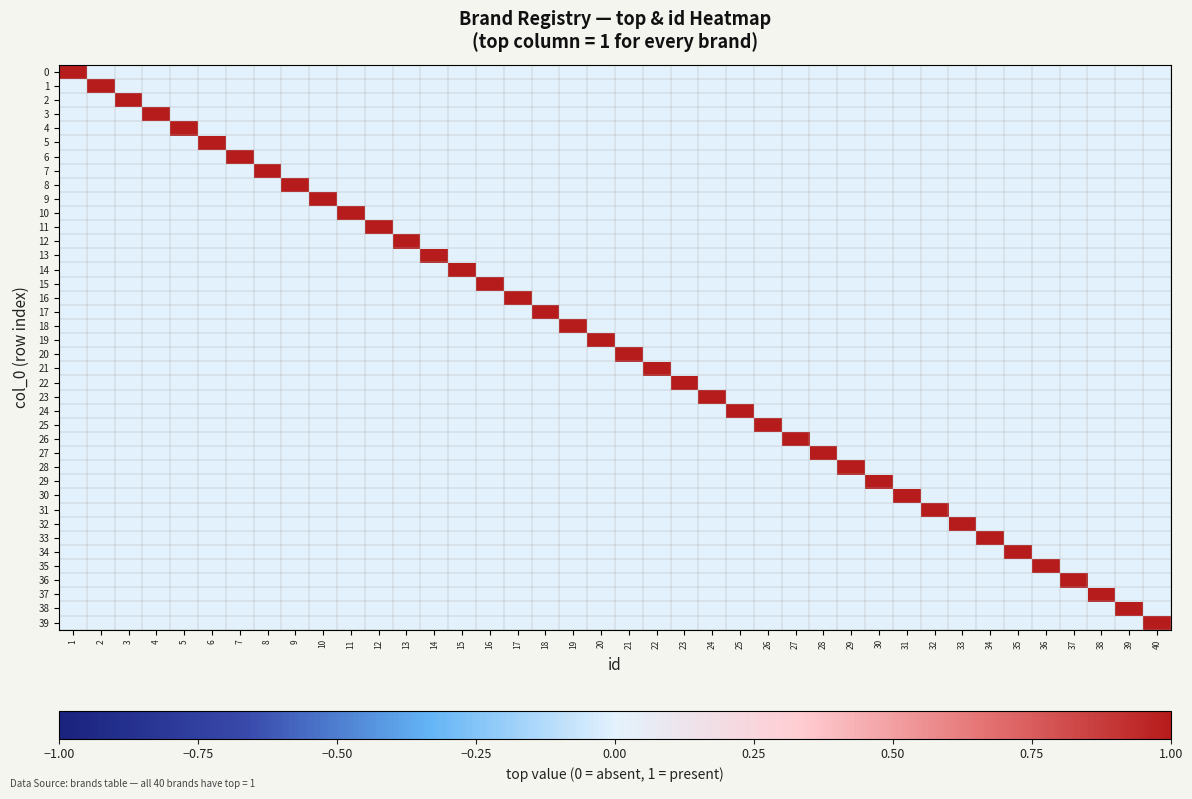

Reading left to right, list all the values displayed in this chart.

0: 1=1	2=0	3=0	4=0	5=0	6=0	7=0	8=0	9=0	10=0	11=0	12=0	13=0	14=0	15=0	16=0	17=0	18=0	19=0	20=0	21=0	22=0	23=0	24=0	25=0	26=0	27=0	28=0	29=0	30=0	31=0	32=0	33=0	34=0	35=0	36=0	37=0	38=0	39=0	40=0
1: 1=0	2=1	3=0	4=0	5=0	6=0	7=0	8=0	9=0	10=0	11=0	12=0	13=0	14=0	15=0	16=0	17=0	18=0	19=0	20=0	21=0	22=0	23=0	24=0	25=0	26=0	27=0	28=0	29=0	30=0	31=0	32=0	33=0	34=0	35=0	36=0	37=0	38=0	39=0	40=0
2: 1=0	2=0	3=1	4=0	5=0	6=0	7=0	8=0	9=0	10=0	11=0	12=0	13=0	14=0	15=0	16=0	17=0	18=0	19=0	20=0	21=0	22=0	23=0	24=0	25=0	26=0	27=0	28=0	29=0	30=0	31=0	32=0	33=0	34=0	35=0	36=0	37=0	38=0	39=0	40=0
3: 1=0	2=0	3=0	4=1	5=0	6=0	7=0	8=0	9=0	10=0	11=0	12=0	13=0	14=0	15=0	16=0	17=0	18=0	19=0	20=0	21=0	22=0	23=0	24=0	25=0	26=0	27=0	28=0	29=0	30=0	31=0	32=0	33=0	34=0	35=0	36=0	37=0	38=0	39=0	40=0
4: 1=0	2=0	3=0	4=0	5=1	6=0	7=0	8=0	9=0	10=0	11=0	12=0	13=0	14=0	15=0	16=0	17=0	18=0	19=0	20=0	21=0	22=0	23=0	24=0	25=0	26=0	27=0	28=0	29=0	30=0	31=0	32=0	33=0	34=0	35=0	36=0	37=0	38=0	39=0	40=0
5: 1=0	2=0	3=0	4=0	5=0	6=1	7=0	8=0	9=0	10=0	11=0	12=0	13=0	14=0	15=0	16=0	17=0	18=0	19=0	20=0	21=0	22=0	23=0	24=0	25=0	26=0	27=0	28=0	29=0	30=0	31=0	32=0	33=0	34=0	35=0	36=0	37=0	38=0	39=0	40=0
6: 1=0	2=0	3=0	4=0	5=0	6=0	7=1	8=0	9=0	10=0	11=0	12=0	13=0	14=0	15=0	16=0	17=0	18=0	19=0	20=0	21=0	22=0	23=0	24=0	25=0	26=0	27=0	28=0	29=0	30=0	31=0	32=0	33=0	34=0	35=0	36=0	37=0	38=0	39=0	40=0
7: 1=0	2=0	3=0	4=0	5=0	6=0	7=0	8=1	9=0	10=0	11=0	12=0	13=0	14=0	15=0	16=0	17=0	18=0	19=0	20=0	21=0	22=0	23=0	24=0	25=0	26=0	27=0	28=0	29=0	30=0	31=0	32=0	33=0	34=0	35=0	36=0	37=0	38=0	39=0	40=0
8: 1=0	2=0	3=0	4=0	5=0	6=0	7=0	8=0	9=1	10=0	11=0	12=0	13=0	14=0	15=0	16=0	17=0	18=0	19=0	20=0	21=0	22=0	23=0	24=0	25=0	26=0	27=0	28=0	29=0	30=0	31=0	32=0	33=0	34=0	35=0	36=0	37=0	38=0	39=0	40=0
9: 1=0	2=0	3=0	4=0	5=0	6=0	7=0	8=0	9=0	10=1	11=0	12=0	13=0	14=0	15=0	16=0	17=0	18=0	19=0	20=0	21=0	22=0	23=0	24=0	25=0	26=0	27=0	28=0	29=0	30=0	31=0	32=0	33=0	34=0	35=0	36=0	37=0	38=0	39=0	40=0
10: 1=0	2=0	3=0	4=0	5=0	6=0	7=0	8=0	9=0	10=0	11=1	12=0	13=0	14=0	15=0	16=0	17=0	18=0	19=0	20=0	21=0	22=0	23=0	24=0	25=0	26=0	27=0	28=0	29=0	30=0	31=0	32=0	33=0	34=0	35=0	36=0	37=0	38=0	39=0	40=0
11: 1=0	2=0	3=0	4=0	5=0	6=0	7=0	8=0	9=0	10=0	11=0	12=1	13=0	14=0	15=0	16=0	17=0	18=0	19=0	20=0	21=0	22=0	23=0	24=0	25=0	26=0	27=0	28=0	29=0	30=0	31=0	32=0	33=0	34=0	35=0	36=0	37=0	38=0	39=0	40=0
12: 1=0	2=0	3=0	4=0	5=0	6=0	7=0	8=0	9=0	10=0	11=0	12=0	13=1	14=0	15=0	16=0	17=0	18=0	19=0	20=0	21=0	22=0	23=0	24=0	25=0	26=0	27=0	28=0	29=0	30=0	31=0	32=0	33=0	34=0	35=0	36=0	37=0	38=0	39=0	40=0
13: 1=0	2=0	3=0	4=0	5=0	6=0	7=0	8=0	9=0	10=0	11=0	12=0	13=0	14=1	15=0	16=0	17=0	18=0	19=0	20=0	21=0	22=0	23=0	24=0	25=0	26=0	27=0	28=0	29=0	30=0	31=0	32=0	33=0	34=0	35=0	36=0	37=0	38=0	39=0	40=0
14: 1=0	2=0	3=0	4=0	5=0	6=0	7=0	8=0	9=0	10=0	11=0	12=0	13=0	14=0	15=1	16=0	17=0	18=0	19=0	20=0	21=0	22=0	23=0	24=0	25=0	26=0	27=0	28=0	29=0	30=0	31=0	32=0	33=0	34=0	35=0	36=0	37=0	38=0	39=0	40=0
15: 1=0	2=0	3=0	4=0	5=0	6=0	7=0	8=0	9=0	10=0	11=0	12=0	13=0	14=0	15=0	16=1	17=0	18=0	19=0	20=0	21=0	22=0	23=0	24=0	25=0	26=0	27=0	28=0	29=0	30=0	31=0	32=0	33=0	34=0	35=0	36=0	37=0	38=0	39=0	40=0
16: 1=0	2=0	3=0	4=0	5=0	6=0	7=0	8=0	9=0	10=0	11=0	12=0	13=0	14=0	15=0	16=0	17=1	18=0	19=0	20=0	21=0	22=0	23=0	24=0	25=0	26=0	27=0	28=0	29=0	30=0	31=0	32=0	33=0	34=0	35=0	36=0	37=0	38=0	39=0	40=0
17: 1=0	2=0	3=0	4=0	5=0	6=0	7=0	8=0	9=0	10=0	11=0	12=0	13=0	14=0	15=0	16=0	17=0	18=1	19=0	20=0	21=0	22=0	23=0	24=0	25=0	26=0	27=0	28=0	29=0	30=0	31=0	32=0	33=0	34=0	35=0	36=0	37=0	38=0	39=0	40=0
18: 1=0	2=0	3=0	4=0	5=0	6=0	7=0	8=0	9=0	10=0	11=0	12=0	13=0	14=0	15=0	16=0	17=0	18=0	19=1	20=0	21=0	22=0	23=0	24=0	25=0	26=0	27=0	28=0	29=0	30=0	31=0	32=0	33=0	34=0	35=0	36=0	37=0	38=0	39=0	40=0
19: 1=0	2=0	3=0	4=0	5=0	6=0	7=0	8=0	9=0	10=0	11=0	12=0	13=0	14=0	15=0	16=0	17=0	18=0	19=0	20=1	21=0	22=0	23=0	24=0	25=0	26=0	27=0	28=0	29=0	30=0	31=0	32=0	33=0	34=0	35=0	36=0	37=0	38=0	39=0	40=0
20: 1=0	2=0	3=0	4=0	5=0	6=0	7=0	8=0	9=0	10=0	11=0	12=0	13=0	14=0	15=0	16=0	17=0	18=0	19=0	20=0	21=1	22=0	23=0	24=0	25=0	26=0	27=0	28=0	29=0	30=0	31=0	32=0	33=0	34=0	35=0	36=0	37=0	38=0	39=0	40=0
21: 1=0	2=0	3=0	4=0	5=0	6=0	7=0	8=0	9=0	10=0	11=0	12=0	13=0	14=0	15=0	16=0	17=0	18=0	19=0	20=0	21=0	22=1	23=0	24=0	25=0	26=0	27=0	28=0	29=0	30=0	31=0	32=0	33=0	34=0	35=0	36=0	37=0	38=0	39=0	40=0
22: 1=0	2=0	3=0	4=0	5=0	6=0	7=0	8=0	9=0	10=0	11=0	12=0	13=0	14=0	15=0	16=0	17=0	18=0	19=0	20=0	21=0	22=0	23=1	24=0	25=0	26=0	27=0	28=0	29=0	30=0	31=0	32=0	33=0	34=0	35=0	36=0	37=0	38=0	39=0	40=0
23: 1=0	2=0	3=0	4=0	5=0	6=0	7=0	8=0	9=0	10=0	11=0	12=0	13=0	14=0	15=0	16=0	17=0	18=0	19=0	20=0	21=0	22=0	23=0	24=1	25=0	26=0	27=0	28=0	29=0	30=0	31=0	32=0	33=0	34=0	35=0	36=0	37=0	38=0	39=0	40=0
24: 1=0	2=0	3=0	4=0	5=0	6=0	7=0	8=0	9=0	10=0	11=0	12=0	13=0	14=0	15=0	16=0	17=0	18=0	19=0	20=0	21=0	22=0	23=0	24=0	25=1	26=0	27=0	28=0	29=0	30=0	31=0	32=0	33=0	34=0	35=0	36=0	37=0	38=0	39=0	40=0
25: 1=0	2=0	3=0	4=0	5=0	6=0	7=0	8=0	9=0	10=0	11=0	12=0	13=0	14=0	15=0	16=0	17=0	18=0	19=0	20=0	21=0	22=0	23=0	24=0	25=0	26=1	27=0	28=0	29=0	30=0	31=0	32=0	33=0	34=0	35=0	36=0	37=0	38=0	39=0	40=0
26: 1=0	2=0	3=0	4=0	5=0	6=0	7=0	8=0	9=0	10=0	11=0	12=0	13=0	14=0	15=0	16=0	17=0	18=0	19=0	20=0	21=0	22=0	23=0	24=0	25=0	26=0	27=1	28=0	29=0	30=0	31=0	32=0	33=0	34=0	35=0	36=0	37=0	38=0	39=0	40=0
27: 1=0	2=0	3=0	4=0	5=0	6=0	7=0	8=0	9=0	10=0	11=0	12=0	13=0	14=0	15=0	16=0	17=0	18=0	19=0	20=0	21=0	22=0	23=0	24=0	25=0	26=0	27=0	28=1	29=0	30=0	31=0	32=0	33=0	34=0	35=0	36=0	37=0	38=0	39=0	40=0
28: 1=0	2=0	3=0	4=0	5=0	6=0	7=0	8=0	9=0	10=0	11=0	12=0	13=0	14=0	15=0	16=0	17=0	18=0	19=0	20=0	21=0	22=0	23=0	24=0	25=0	26=0	27=0	28=0	29=1	30=0	31=0	32=0	33=0	34=0	35=0	36=0	37=0	38=0	39=0	40=0
29: 1=0	2=0	3=0	4=0	5=0	6=0	7=0	8=0	9=0	10=0	11=0	12=0	13=0	14=0	15=0	16=0	17=0	18=0	19=0	20=0	21=0	22=0	23=0	24=0	25=0	26=0	27=0	28=0	29=0	30=1	31=0	32=0	33=0	34=0	35=0	36=0	37=0	38=0	39=0	40=0
30: 1=0	2=0	3=0	4=0	5=0	6=0	7=0	8=0	9=0	10=0	11=0	12=0	13=0	14=0	15=0	16=0	17=0	18=0	19=0	20=0	21=0	22=0	23=0	24=0	25=0	26=0	27=0	28=0	29=0	30=0	31=1	32=0	33=0	34=0	35=0	36=0	37=0	38=0	39=0	40=0
31: 1=0	2=0	3=0	4=0	5=0	6=0	7=0	8=0	9=0	10=0	11=0	12=0	13=0	14=0	15=0	16=0	17=0	18=0	19=0	20=0	21=0	22=0	23=0	24=0	25=0	26=0	27=0	28=0	29=0	30=0	31=0	32=1	33=0	34=0	35=0	36=0	37=0	38=0	39=0	40=0
32: 1=0	2=0	3=0	4=0	5=0	6=0	7=0	8=0	9=0	10=0	11=0	12=0	13=0	14=0	15=0	16=0	17=0	18=0	19=0	20=0	21=0	22=0	23=0	24=0	25=0	26=0	27=0	28=0	29=0	30=0	31=0	32=0	33=1	34=0	35=0	36=0	37=0	38=0	39=0	40=0
33: 1=0	2=0	3=0	4=0	5=0	6=0	7=0	8=0	9=0	10=0	11=0	12=0	13=0	14=0	15=0	16=0	17=0	18=0	19=0	20=0	21=0	22=0	23=0	24=0	25=0	26=0	27=0	28=0	29=0	30=0	31=0	32=0	33=0	34=1	35=0	36=0	37=0	38=0	39=0	40=0
34: 1=0	2=0	3=0	4=0	5=0	6=0	7=0	8=0	9=0	10=0	11=0	12=0	13=0	14=0	15=0	16=0	17=0	18=0	19=0	20=0	21=0	22=0	23=0	24=0	25=0	26=0	27=0	28=0	29=0	30=0	31=0	32=0	33=0	34=0	35=1	36=0	37=0	38=0	39=0	40=0
35: 1=0	2=0	3=0	4=0	5=0	6=0	7=0	8=0	9=0	10=0	11=0	12=0	13=0	14=0	15=0	16=0	17=0	18=0	19=0	20=0	21=0	22=0	23=0	24=0	25=0	26=0	27=0	28=0	29=0	30=0	31=0	32=0	33=0	34=0	35=0	36=1	37=0	38=0	39=0	40=0
36: 1=0	2=0	3=0	4=0	5=0	6=0	7=0	8=0	9=0	10=0	11=0	12=0	13=0	14=0	15=0	16=0	17=0	18=0	19=0	20=0	21=0	22=0	23=0	24=0	25=0	26=0	27=0	28=0	29=0	30=0	31=0	32=0	33=0	34=0	35=0	36=0	37=1	38=0	39=0	40=0
37: 1=0	2=0	3=0	4=0	5=0	6=0	7=0	8=0	9=0	10=0	11=0	12=0	13=0	14=0	15=0	16=0	17=0	18=0	19=0	20=0	21=0	22=0	23=0	24=0	25=0	26=0	27=0	28=0	29=0	30=0	31=0	32=0	33=0	34=0	35=0	36=0	37=0	38=1	39=0	40=0
38: 1=0	2=0	3=0	4=0	5=0	6=0	7=0	8=0	9=0	10=0	11=0	12=0	13=0	14=0	15=0	16=0	17=0	18=0	19=0	20=0	21=0	22=0	23=0	24=0	25=0	26=0	27=0	28=0	29=0	30=0	31=0	32=0	33=0	34=0	35=0	36=0	37=0	38=0	39=1	40=0
39: 1=0	2=0	3=0	4=0	5=0	6=0	7=0	8=0	9=0	10=0	11=0	12=0	13=0	14=0	15=0	16=0	17=0	18=0	19=0	20=0	21=0	22=0	23=0	24=0	25=0	26=0	27=0	28=0	29=0	30=0	31=0	32=0	33=0	34=0	35=0	36=0	37=0	38=0	39=0	40=1